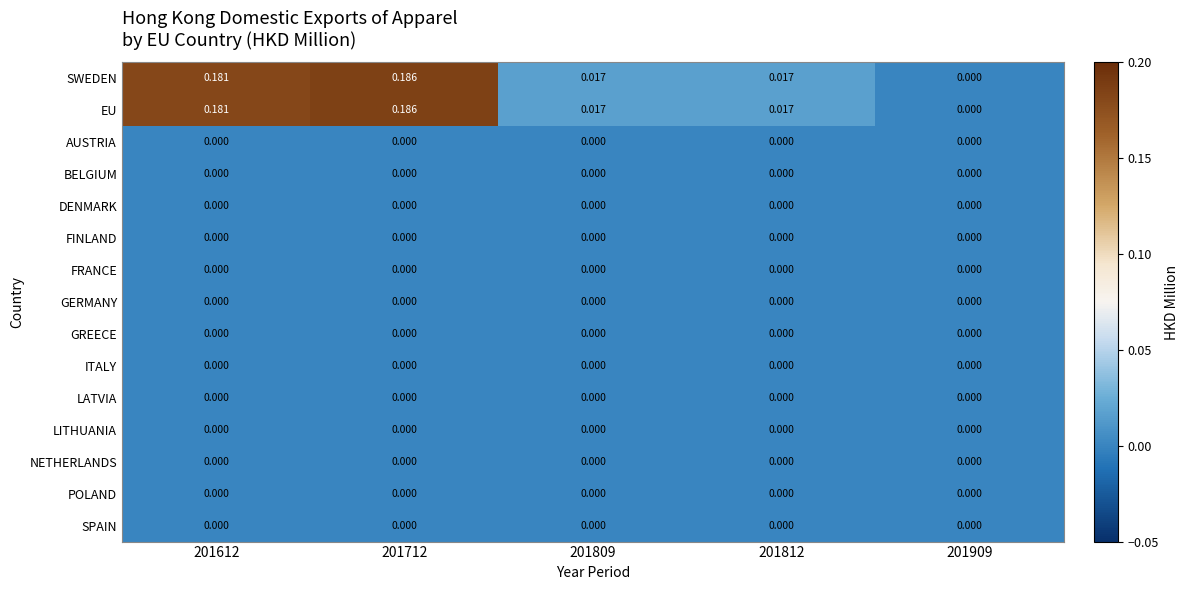

Is the value of SPAIN at 201809 greater than the value of EU at 201809?

No